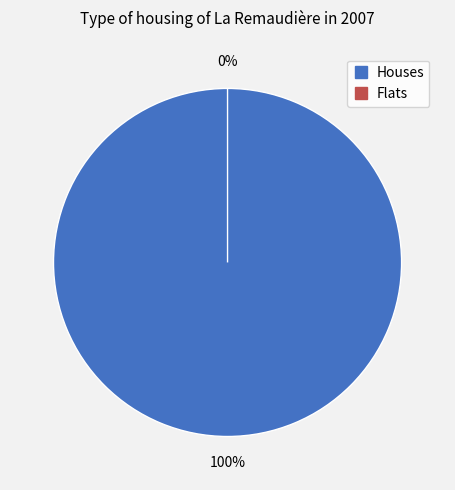

Which has a higher value, 1363 or 0?

1363